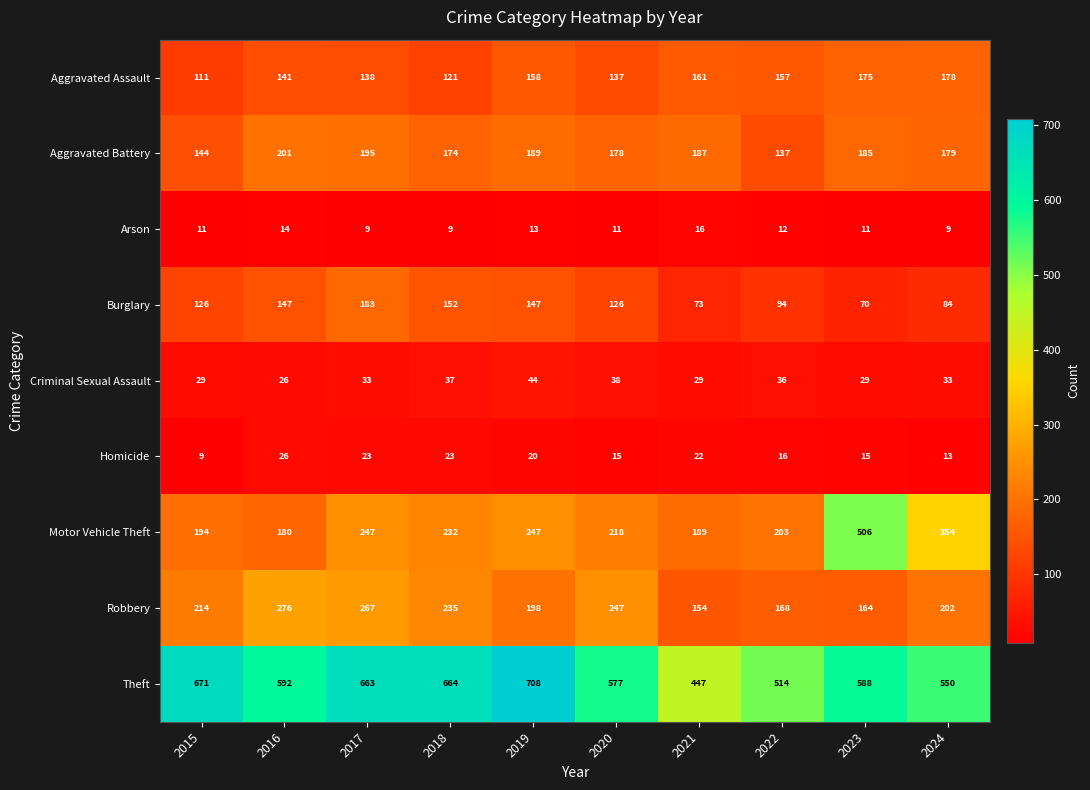

At which category is the sum across all series the highest?

2017